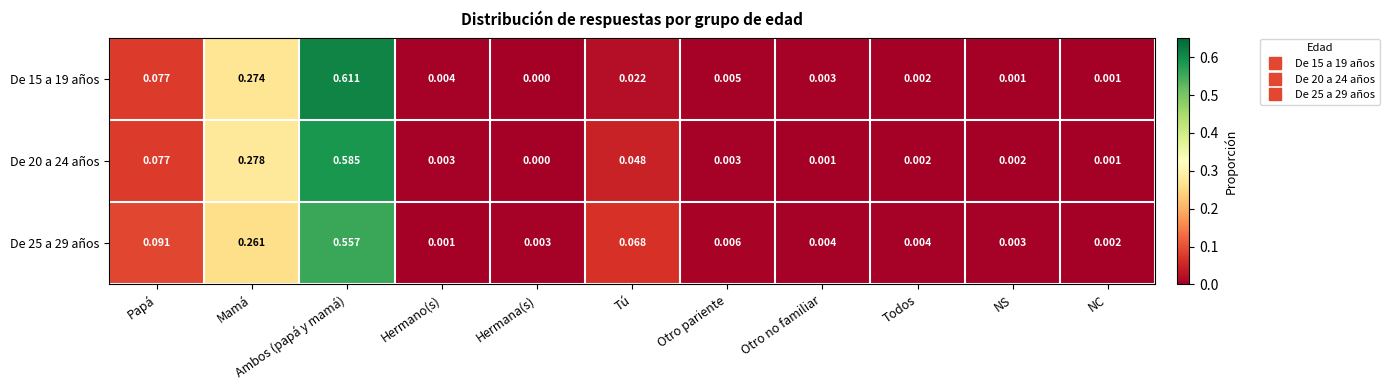

At which category is the sum across all series the highest?

Ambos (papá y mamá)